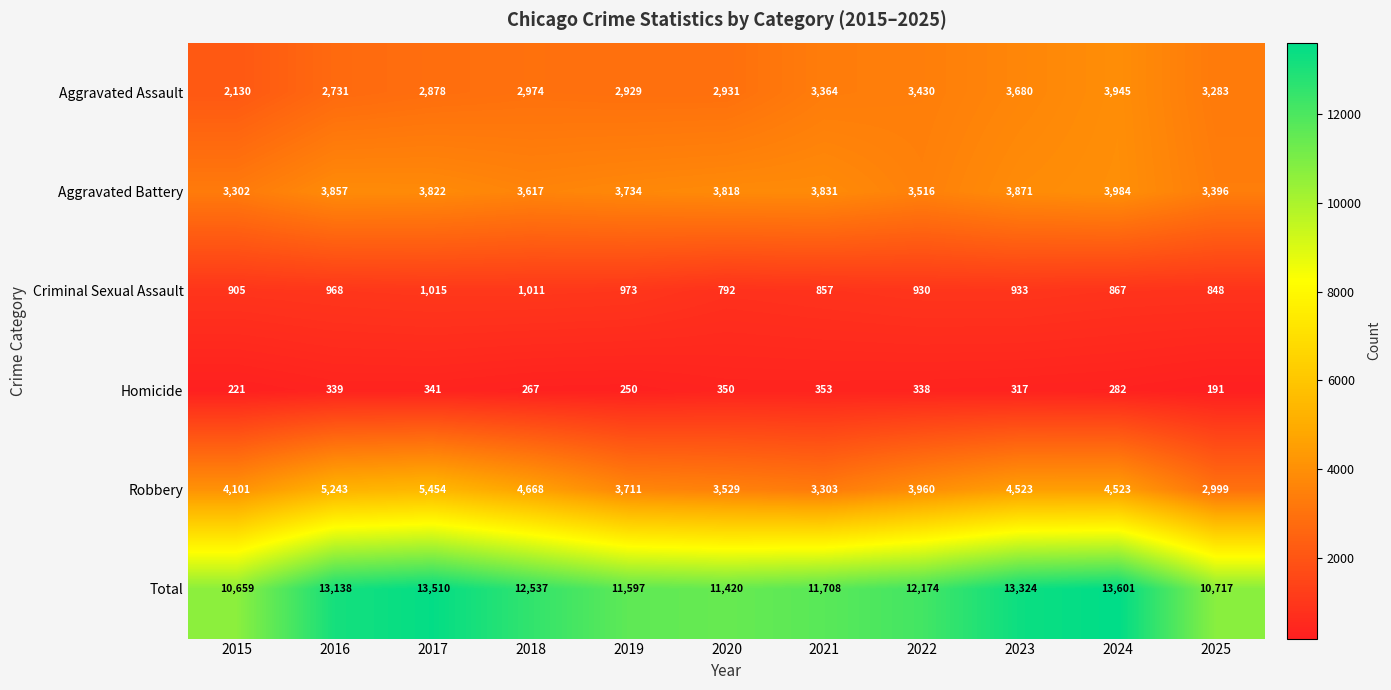

At which category does the chart reach its peak across all series?

2024